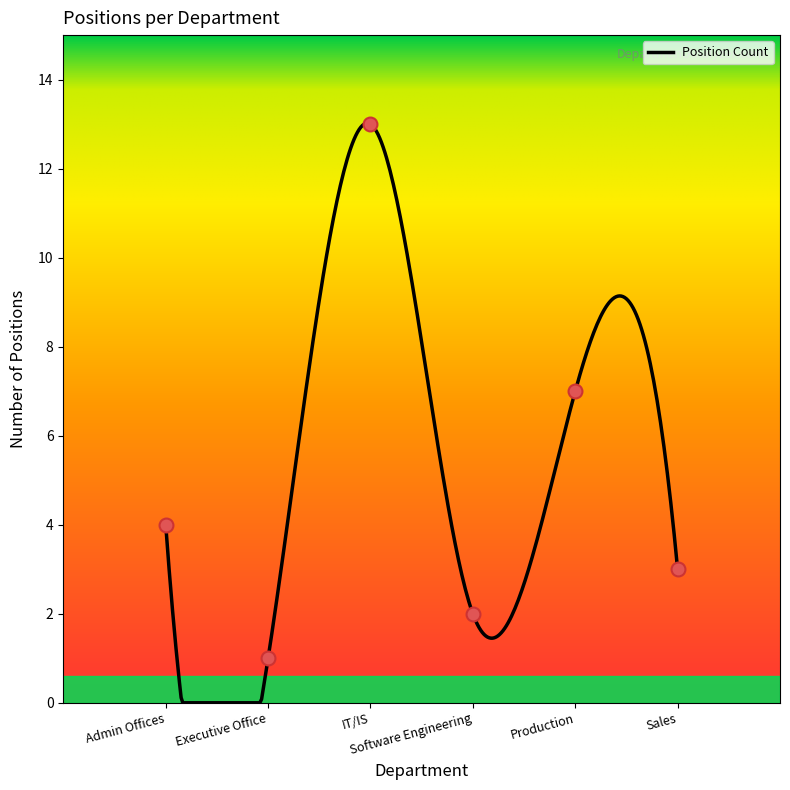

What is the ratio of the value at Production to the value at Executive Office?

7.0